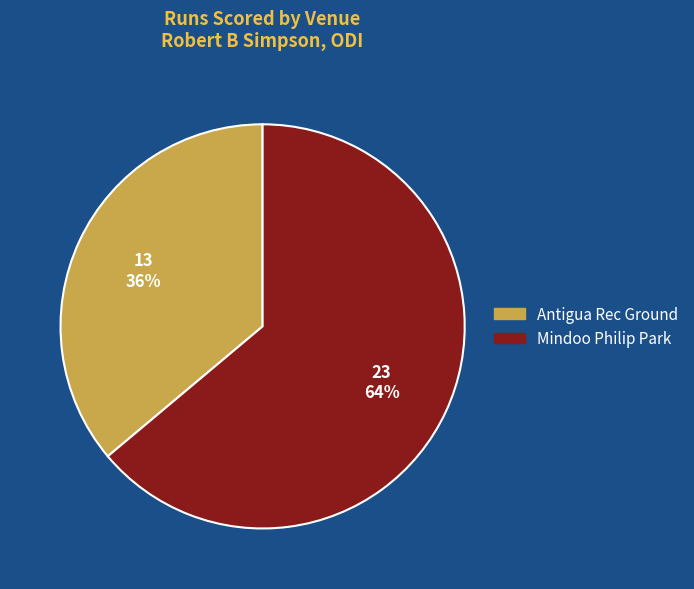

What percentage is the Mindoo Philip Park slice, to the nearest percent?

64%